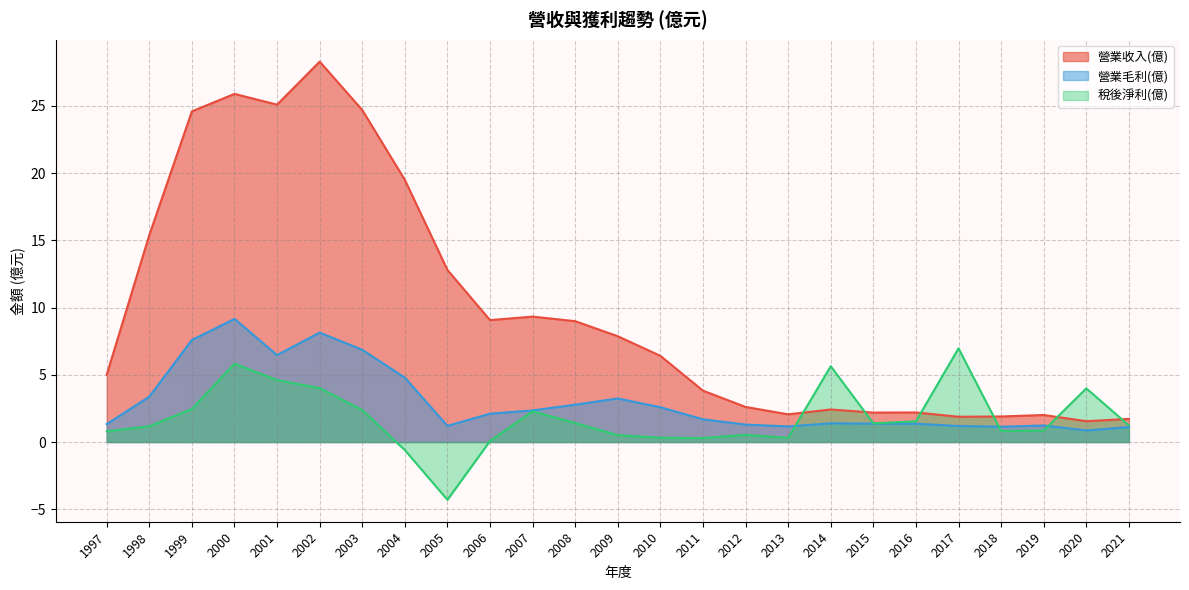

How many positive values does the 稅後淨利(億) series have?

23